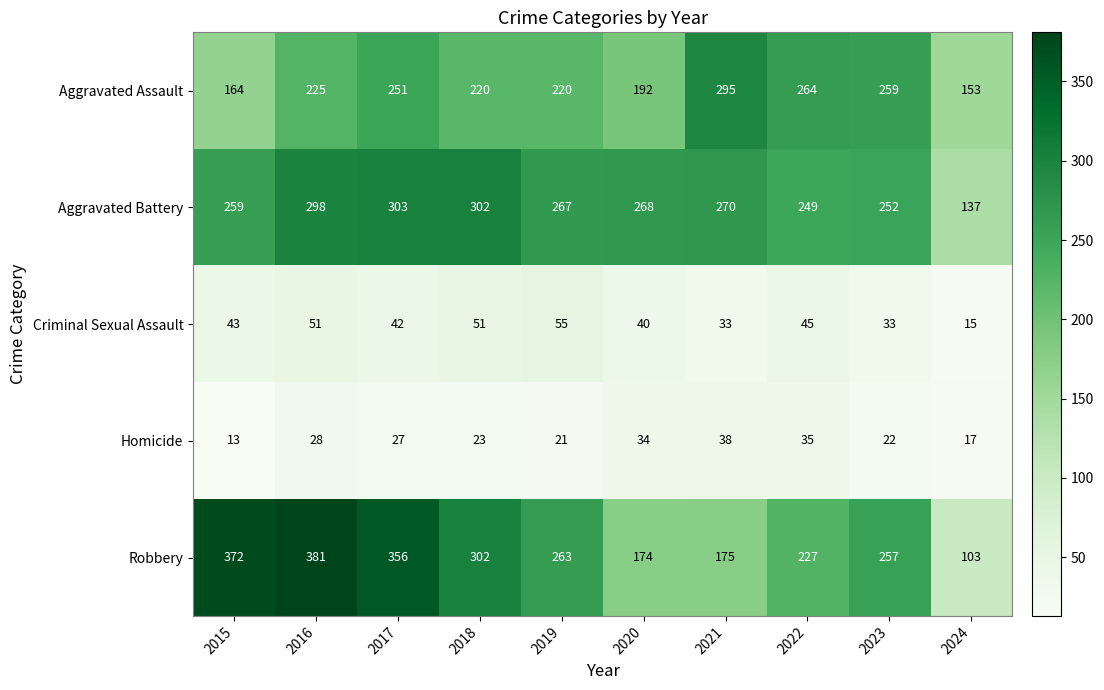

What is the difference between the highest and lowest values at 2015?

359